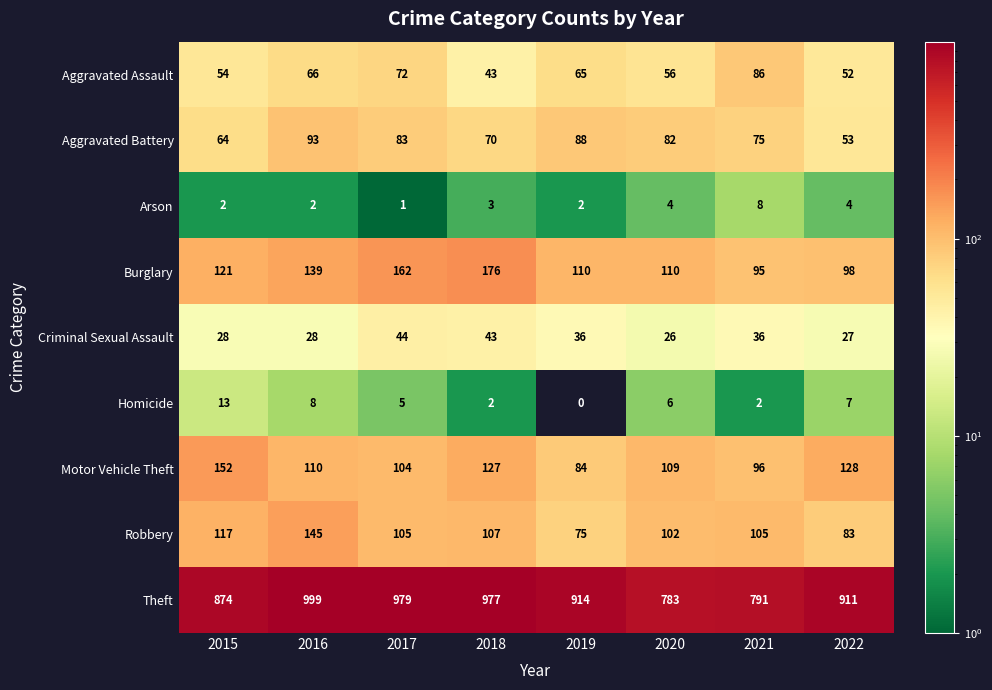

The Criminal Sexual Assault series shows 26 at 2020. True or false?

True